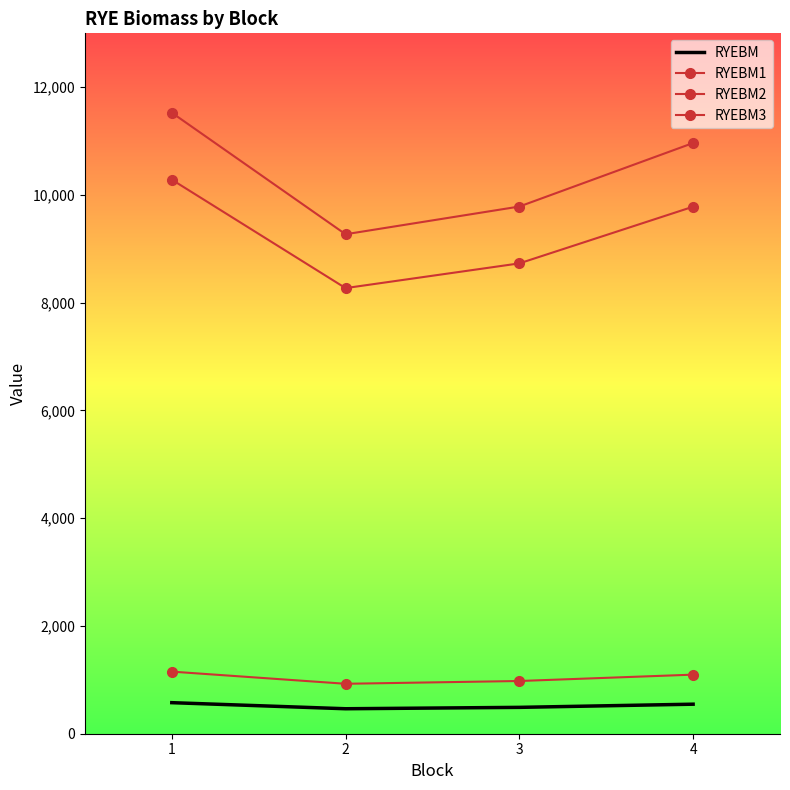

How many data points in RYEBM are less than 548?

2